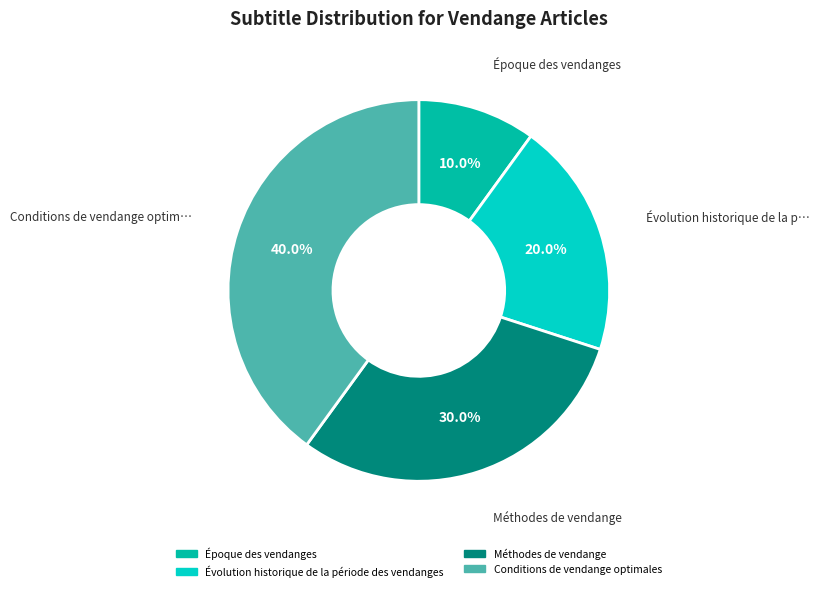

To the nearest percent, what percentage of the pie is Évolution historique de la période des vendanges?

20%